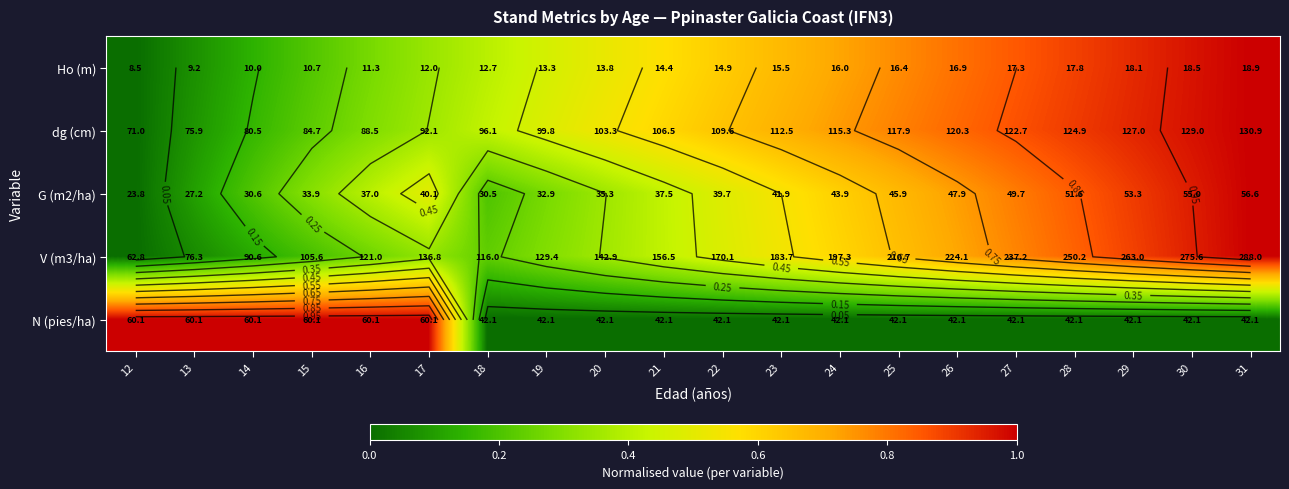

True or false: Ho (m) has a value of 1.0 at 31.

True